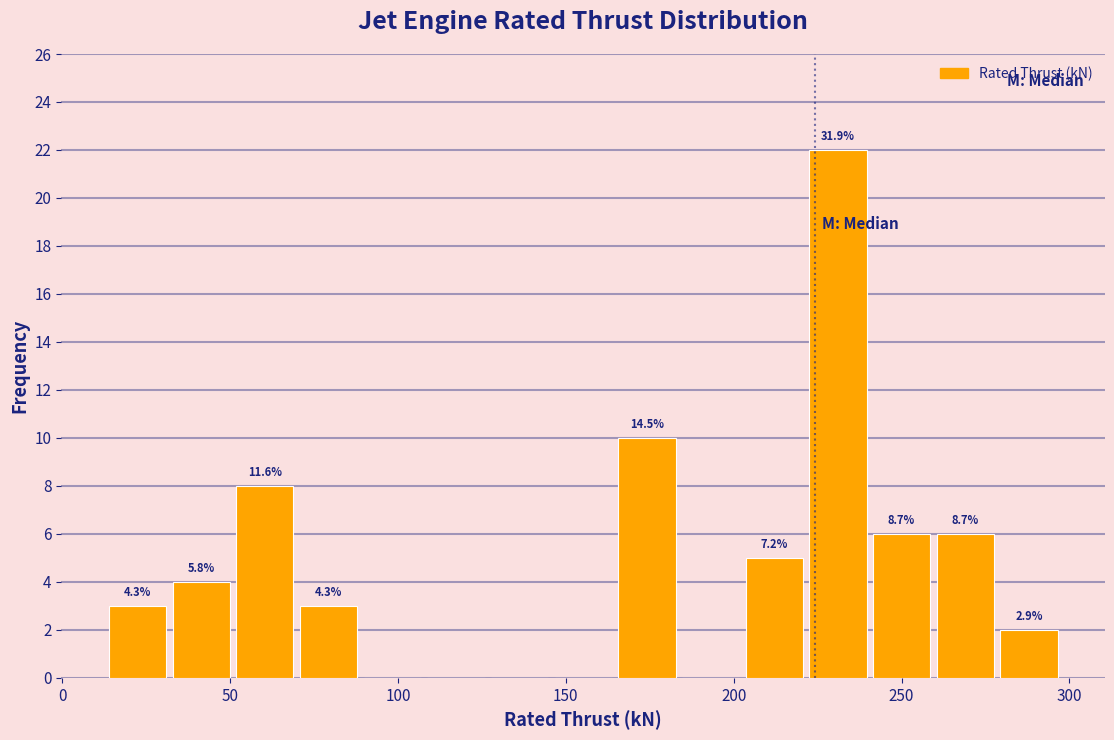

Around what value on the x-axis is the tallest bar? Give the approximate position of its centre, as read against the axis.

230